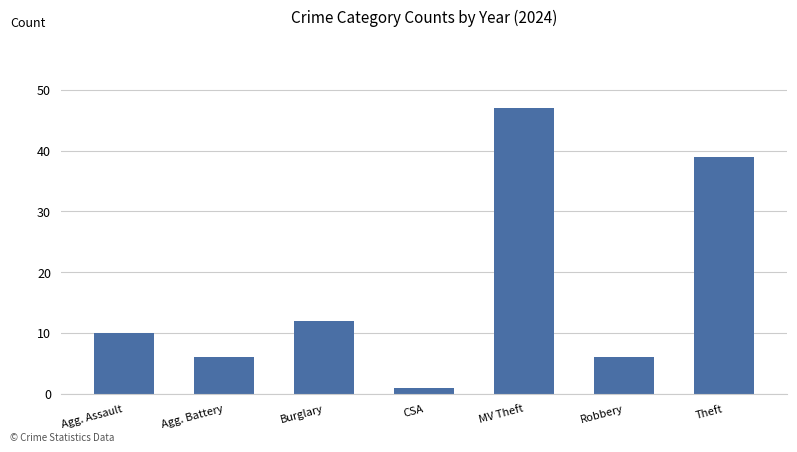

What is the change in value from Agg. Assault to Robbery?

-4